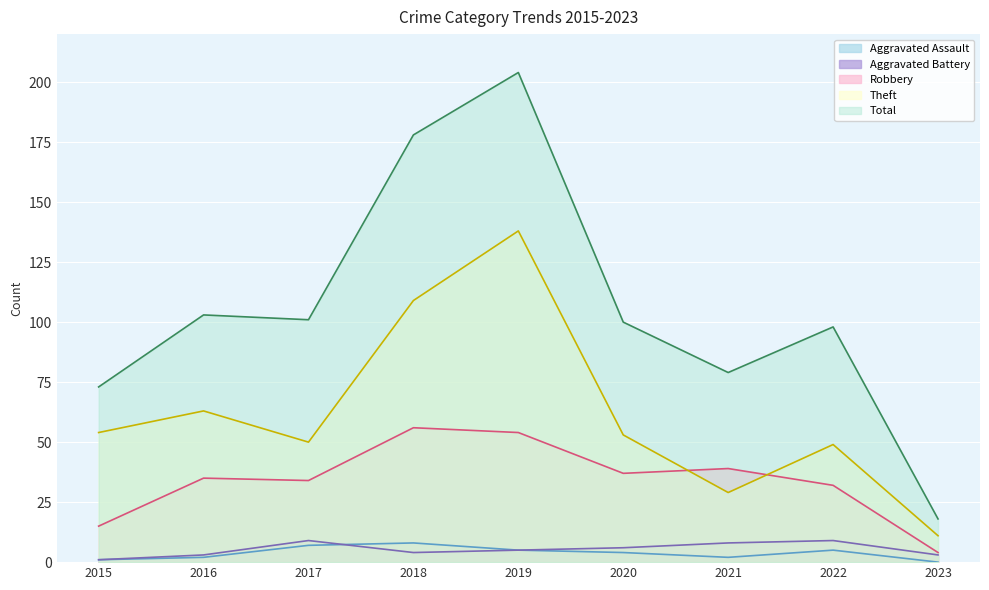

Reading left to right, list all the values displayed in this chart.

Aggravated Assault: 1	2	7	8	5	4	2	5	0
Aggravated Battery: 1	3	9	4	5	6	8	9	3
Robbery: 15	35	34	56	54	37	39	32	4
Theft: 54	63	50	109	138	53	29	49	11
Total: 73	103	101	178	204	100	79	98	18